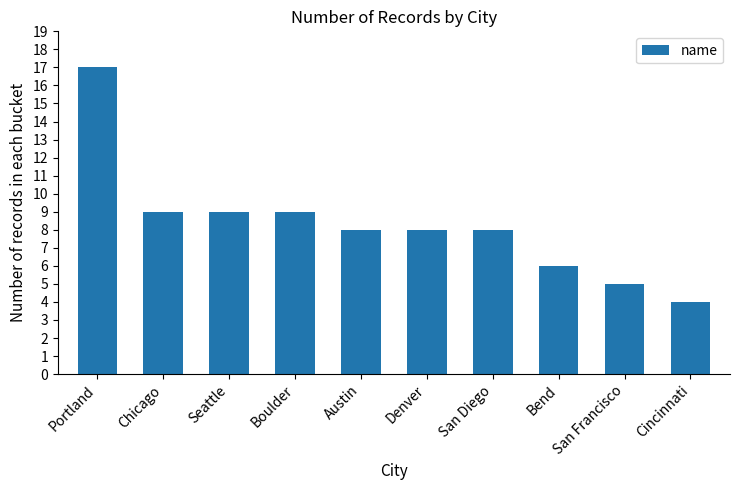

What is the difference between the second highest and second lowest values?

4